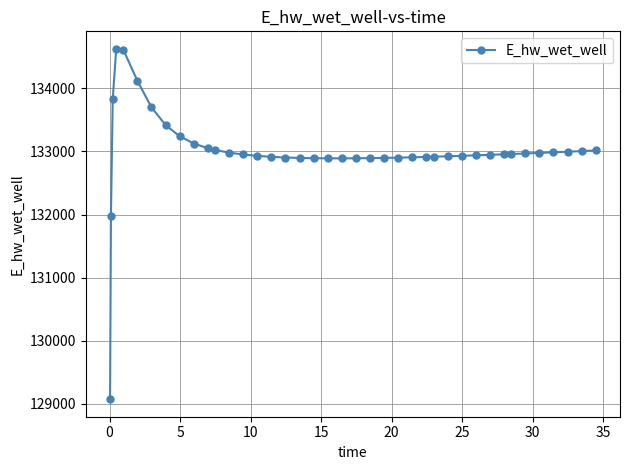

What is the minimum value shown in the chart?

129070.3